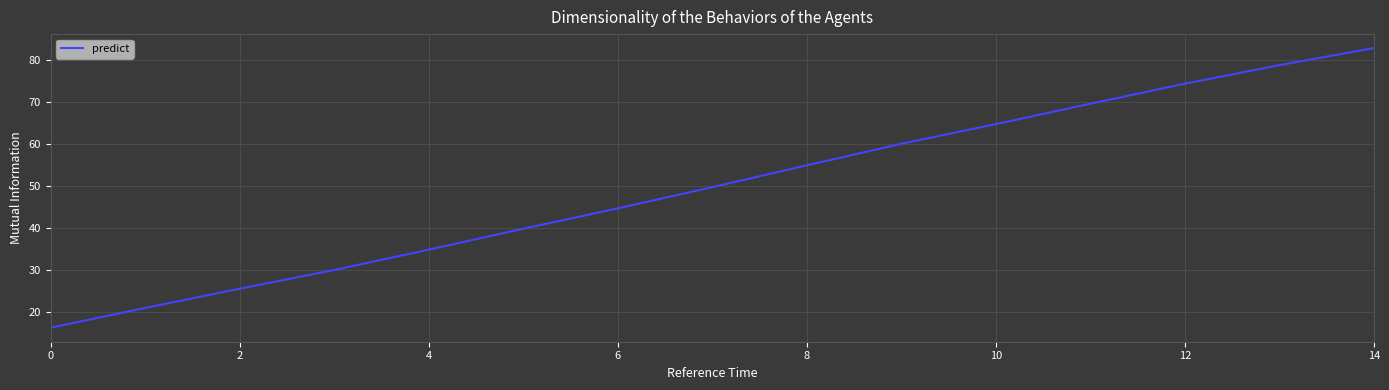

Is this an area chart (filled region under the line)?

No